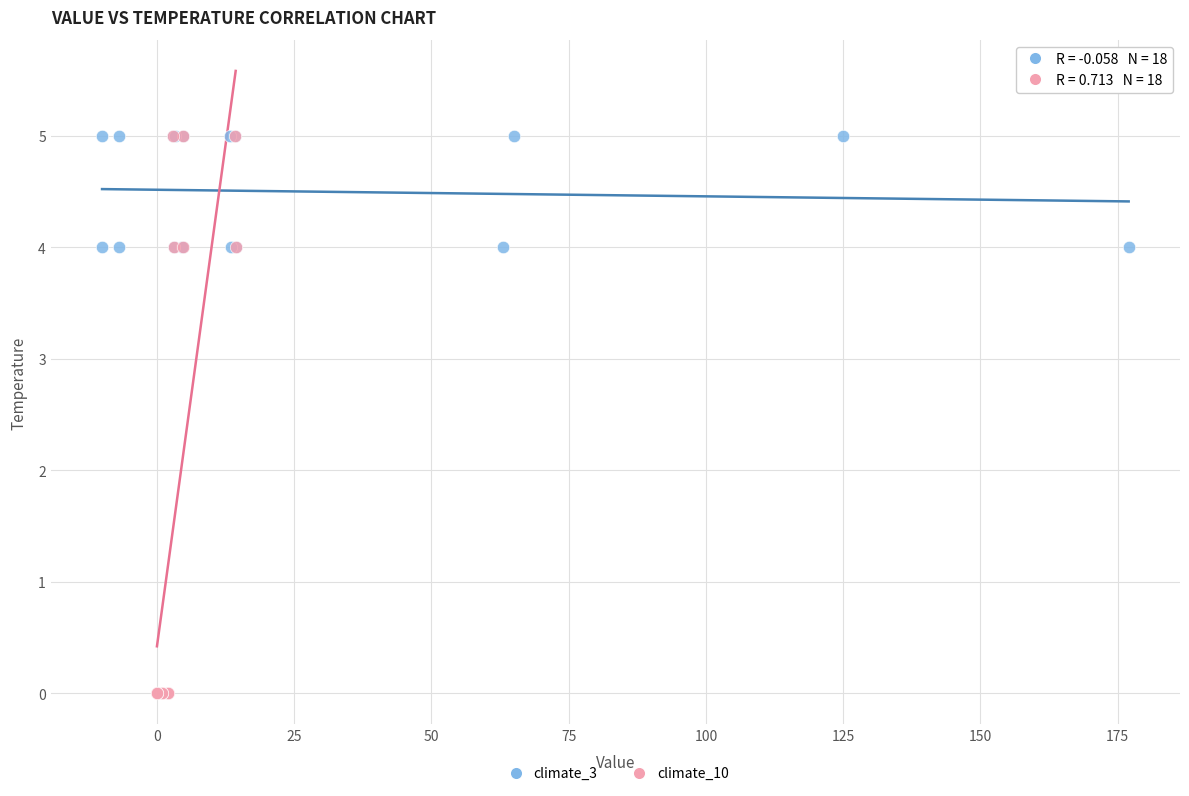

Which series reaches the minimum Y coordinate?

climate_10